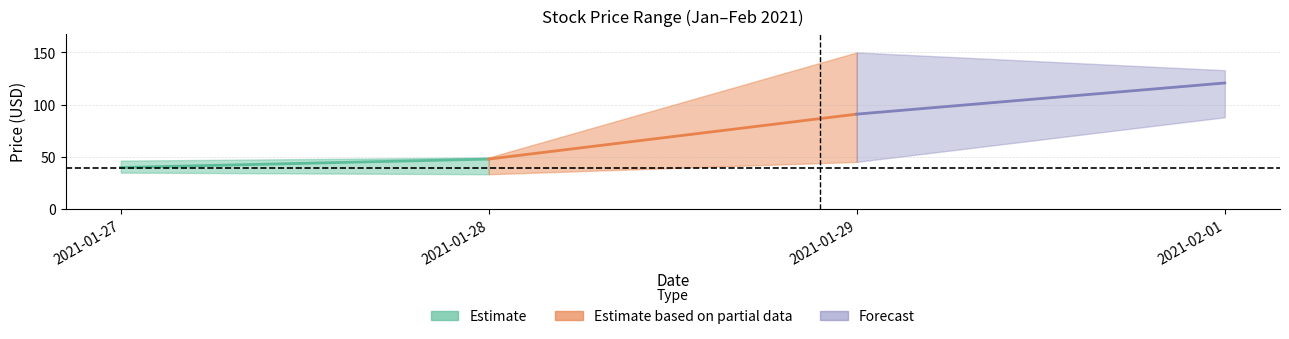

Is it true that close equals 91.0 at 2021-01-29?

True